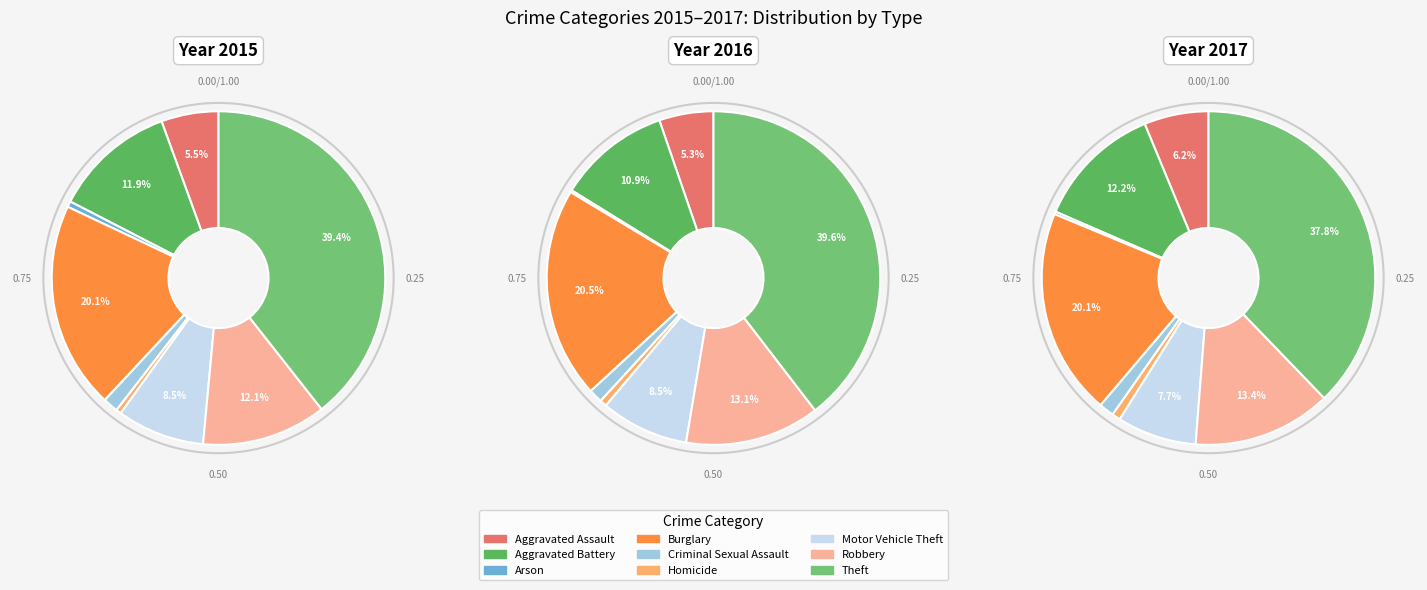

Which category has the biggest portion of the pie?

Theft